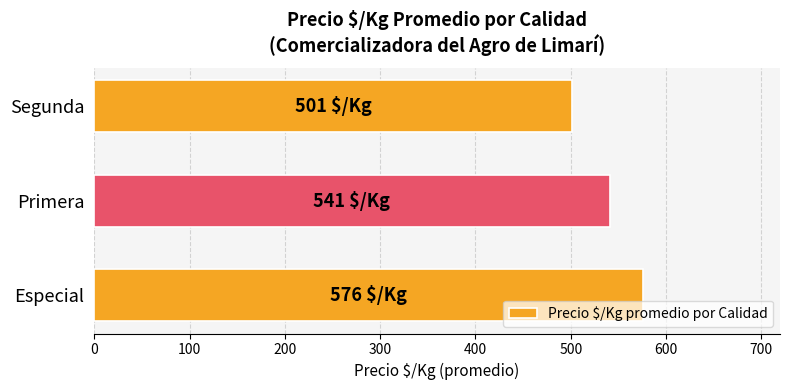

Reading top to bottom, list all the values displayed in this chart.

Segunda=501.1	Primera=540.8	Especial=575.6